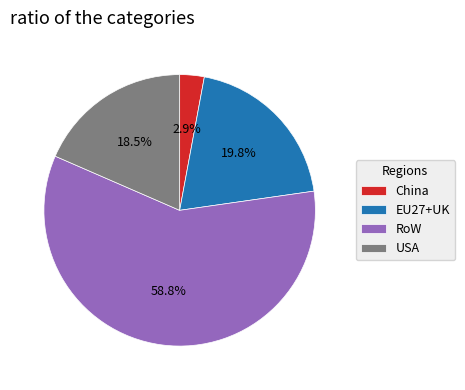

Is it true that China is 3% of the pie?

True